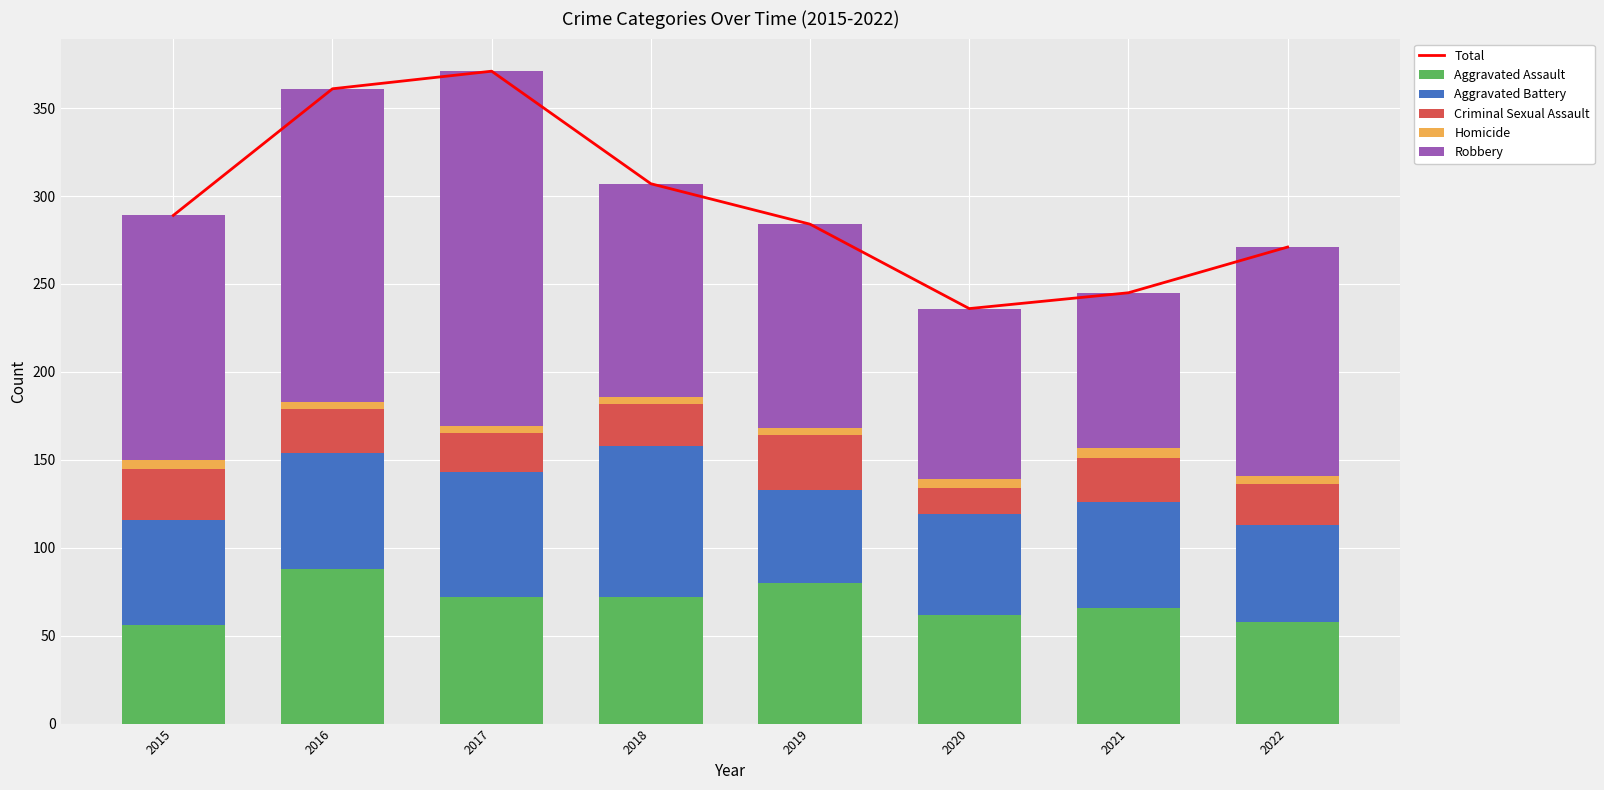

What is the minimum value for Aggravated Assault?

56